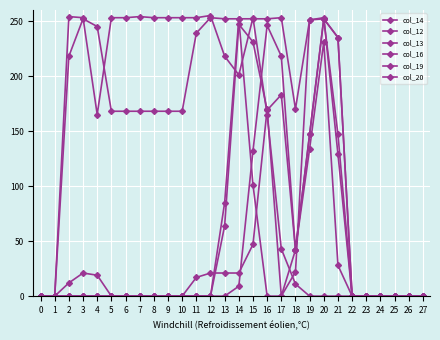

Where is the first local maximum for col_14?

3